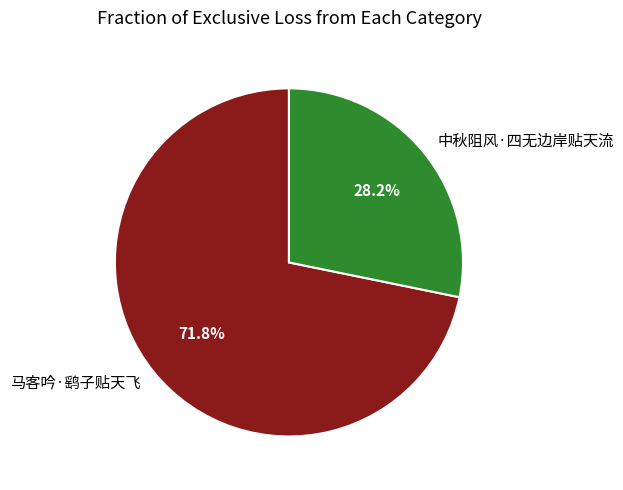

The 中秋阻风·四无边岸贴天流 slice represents 28% of the pie. True or false?

True